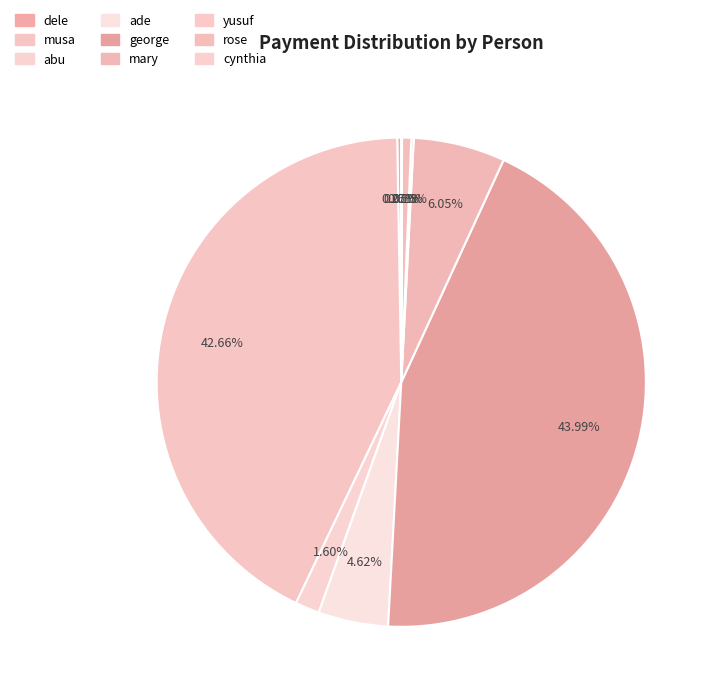

Which has a higher value, rose or cynthia?

rose